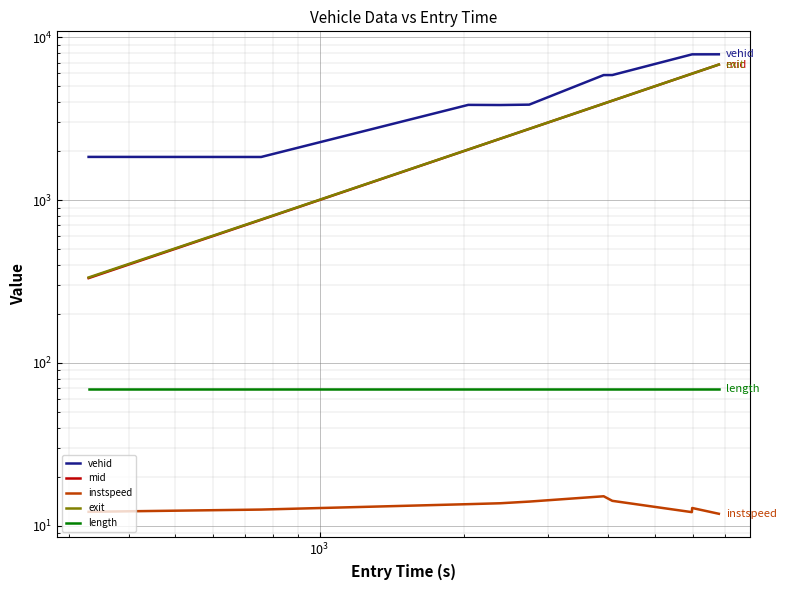

What is the value of the exit point at the 7th from the left?

4080.9